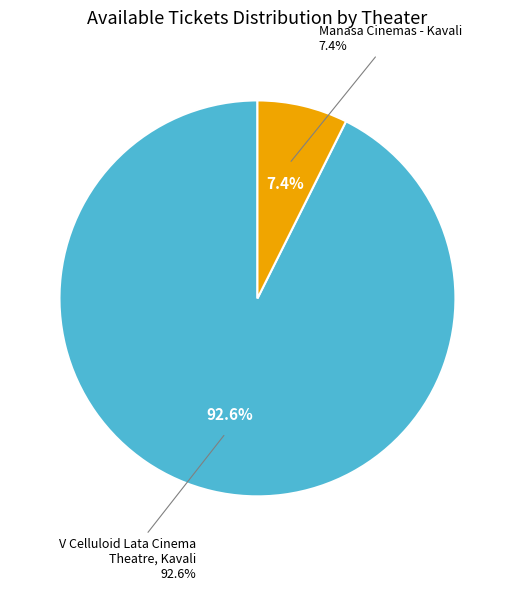

What is the ratio of the value at Manasa Cinemas - Kavali to the value at V Celluloid Lata Cinema Theatre, Kavali?

0.1